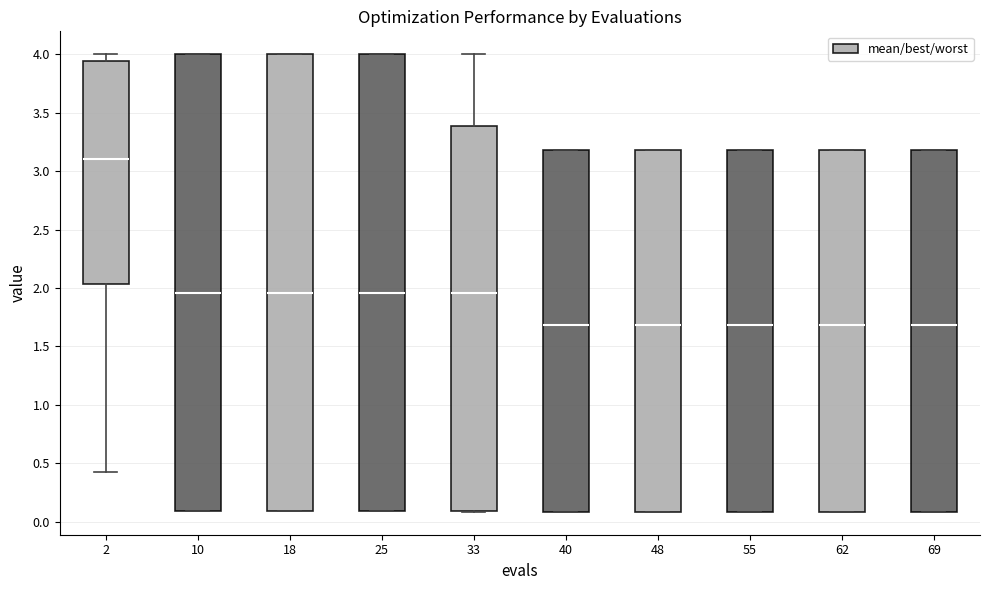

Reading left to right, transcribe this box plot: for each box, give where its median line is, the range the box spans, and where its two whiskers end, as read against the y-axis. The values are not printed on the chart, so give them approximately, as read against the axis.

2: median 3.10, box 2.05 to 3.95, whiskers 0.45 to 4.00
10: median 1.95, box 0.10 to 4.00, whiskers 0.10 to 4.00
18: median 1.95, box 0.10 to 4.00, whiskers 0.10 to 4.00
25: median 1.95, box 0.10 to 4.00, whiskers 0.10 to 4.00
33: median 1.95, box 0.10 to 3.40, whiskers 0.10 to 4.00
40: median 1.70, box 0.10 to 3.20, whiskers 0.10 to 3.20
48: median 1.70, box 0.10 to 3.20, whiskers 0.10 to 3.20
55: median 1.70, box 0.10 to 3.20, whiskers 0.10 to 3.20
62: median 1.70, box 0.10 to 3.20, whiskers 0.10 to 3.20
69: median 1.70, box 0.10 to 3.20, whiskers 0.10 to 3.20